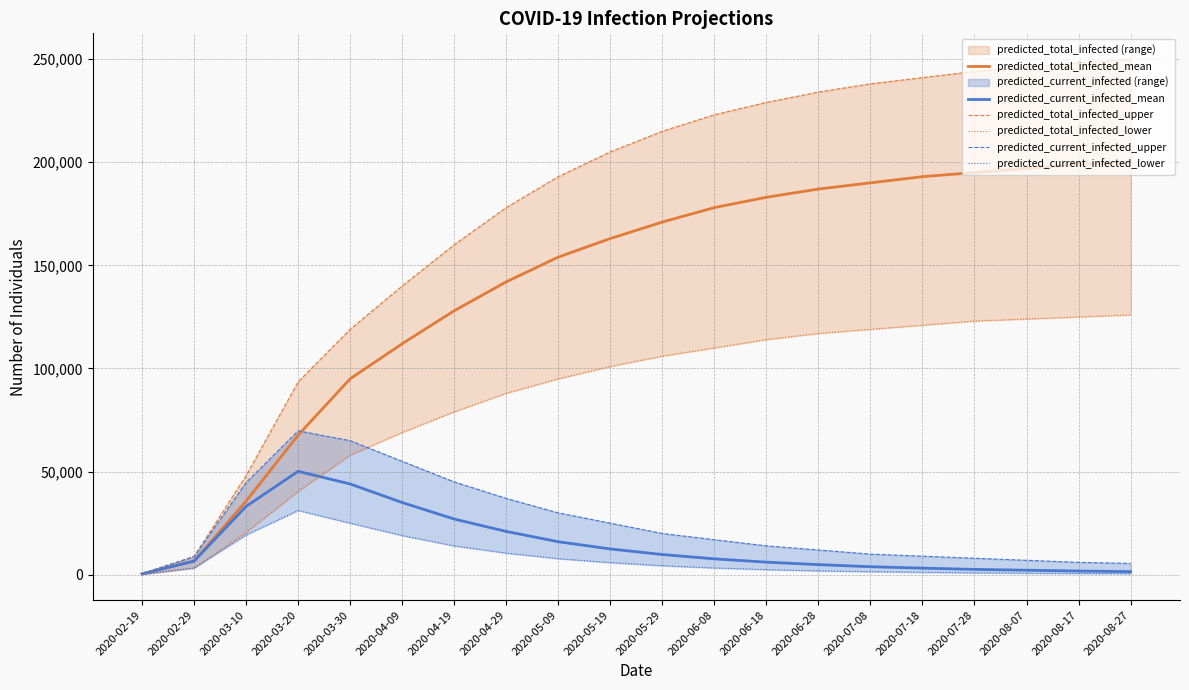

What is the total value across all series at 2020-03-30?

406000